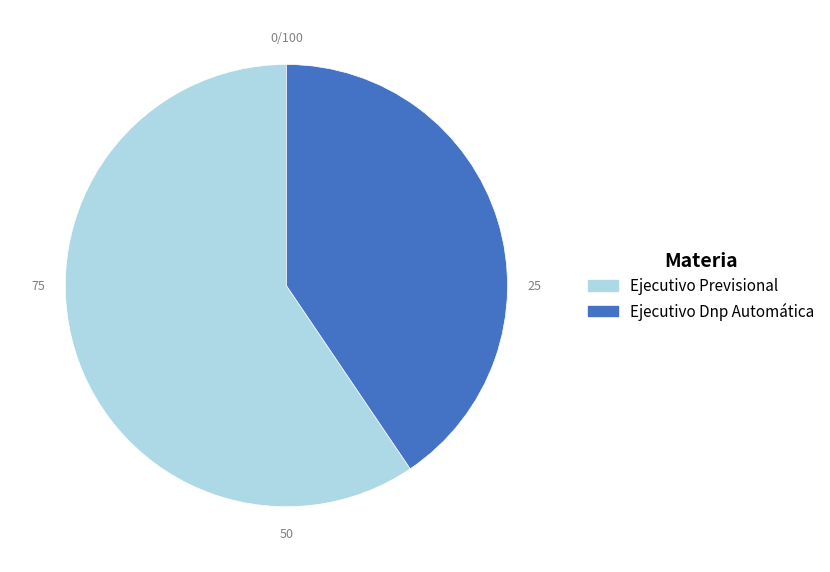

Combined, do Ejecutivo Dnp Automática and Ejecutivo Previsional account for over 50%?

Yes